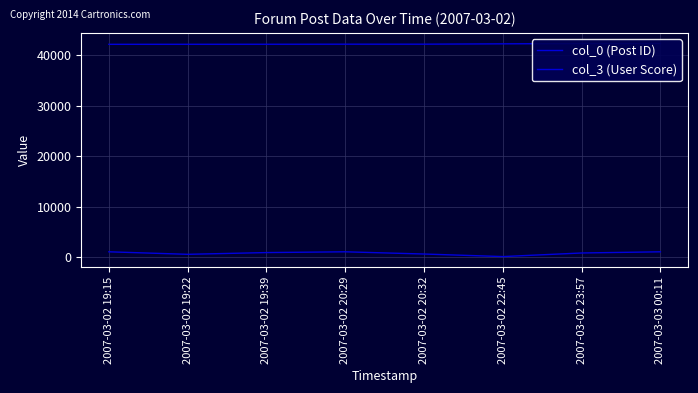

Reading left to right, extract all data points from this chart.

col_0 (Post ID): 42191	42196	42202	42217	42218	42287	42339	42344
col_3 (User Score): 1025	526	872	1025	584	79	790	1025